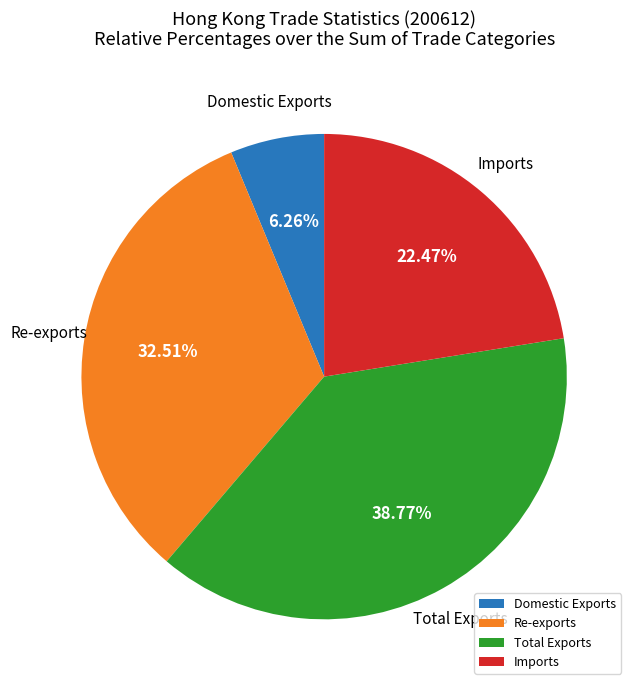

The Domestic Exports slice represents 6% of the pie. True or false?

True